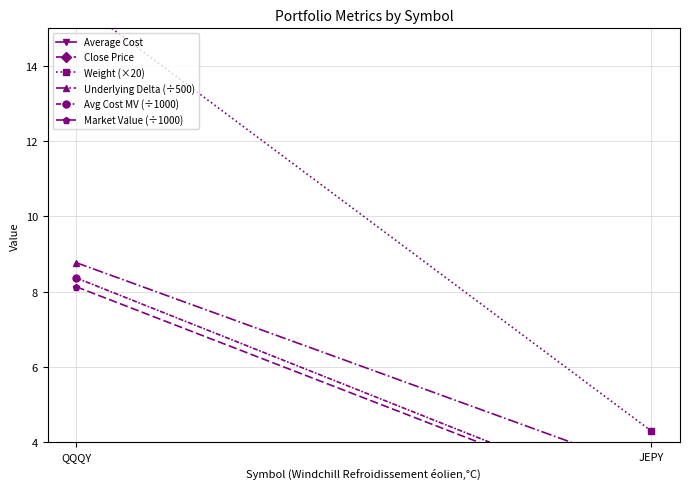

What is the label of the 2nd point from the left?

JEPY